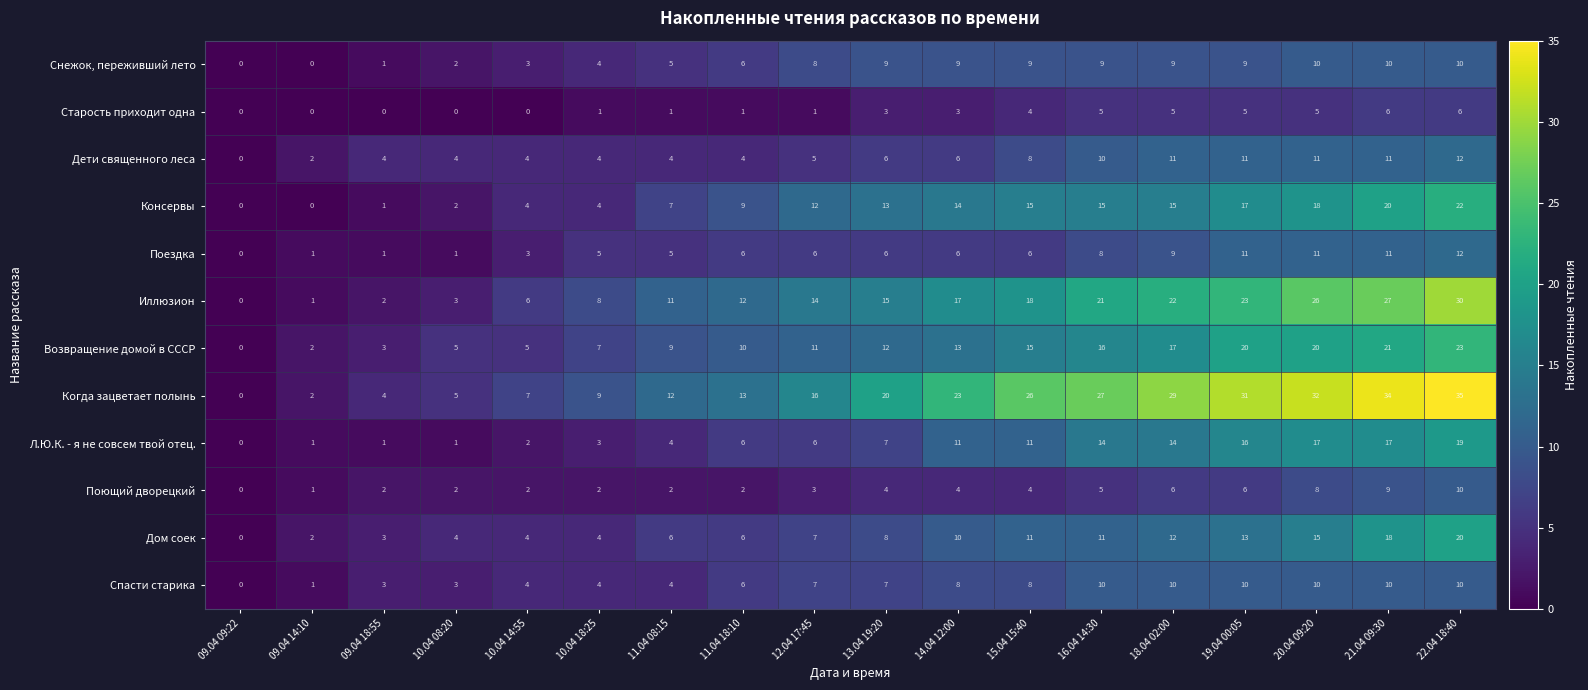

Which series has the widest spread of values?

Когда зацветает полынь